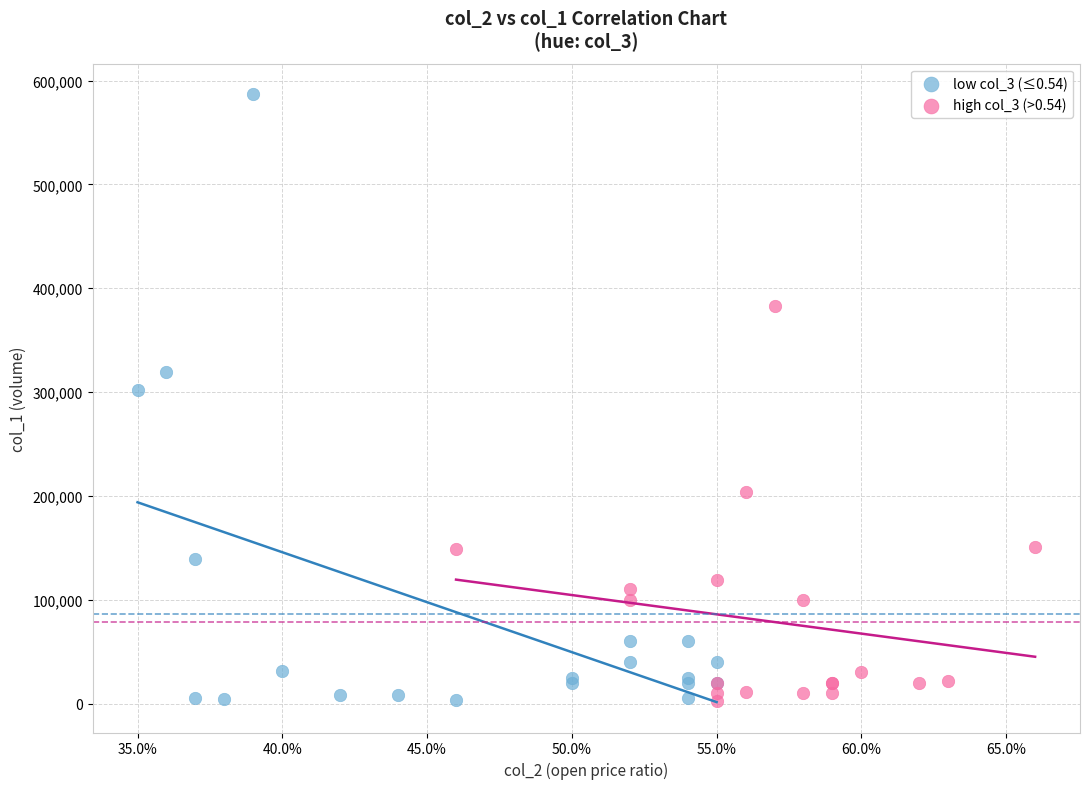

Which series has the widest spread of Y values?

low col_3 (≤0.54)